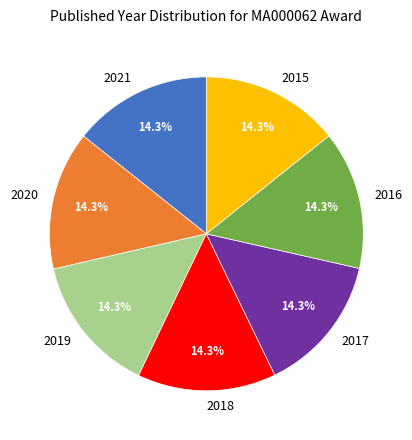

Do 2016 and 2019 together represent more than half of the pie?

No